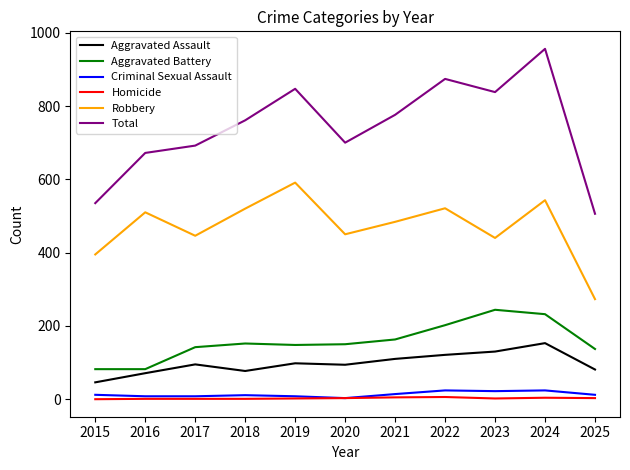

How many series are shown in this chart?

6